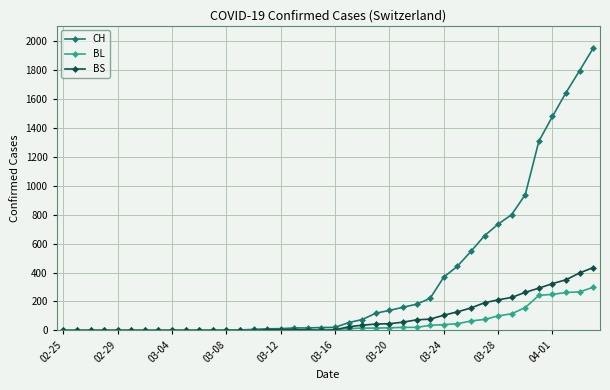

Which series has the widest spread of values?

CH